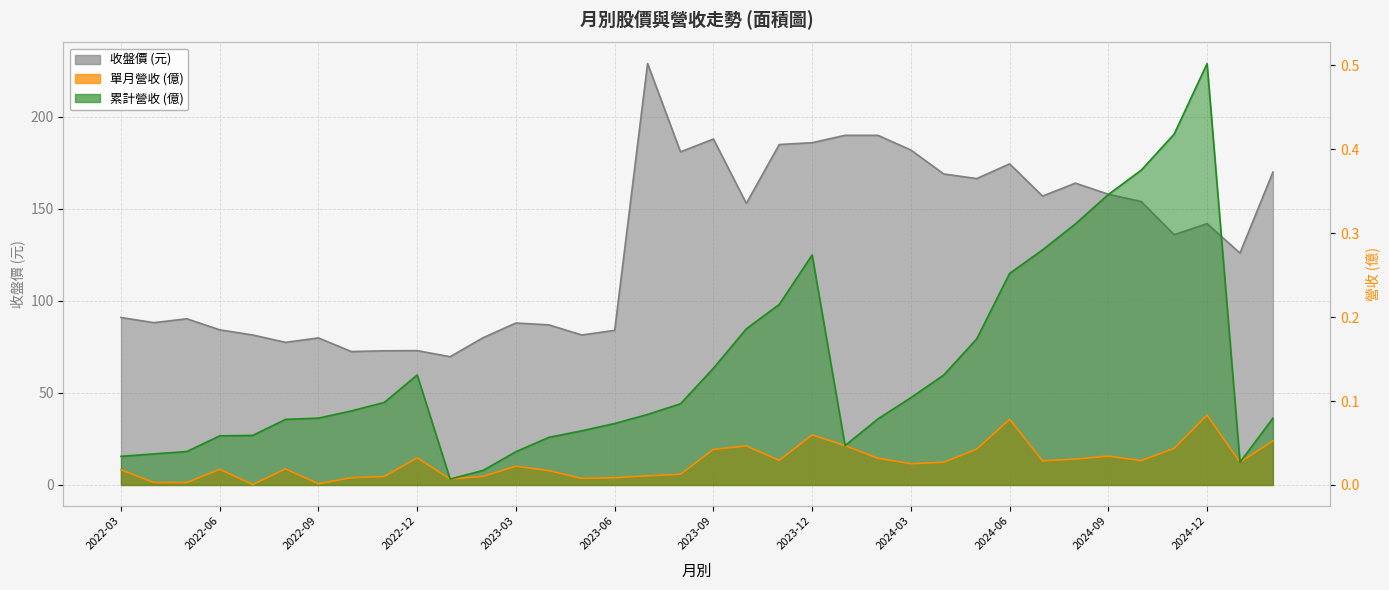

What are all the series names shown in the legend?

單月營收(億), 累計營收(億), 收盤價